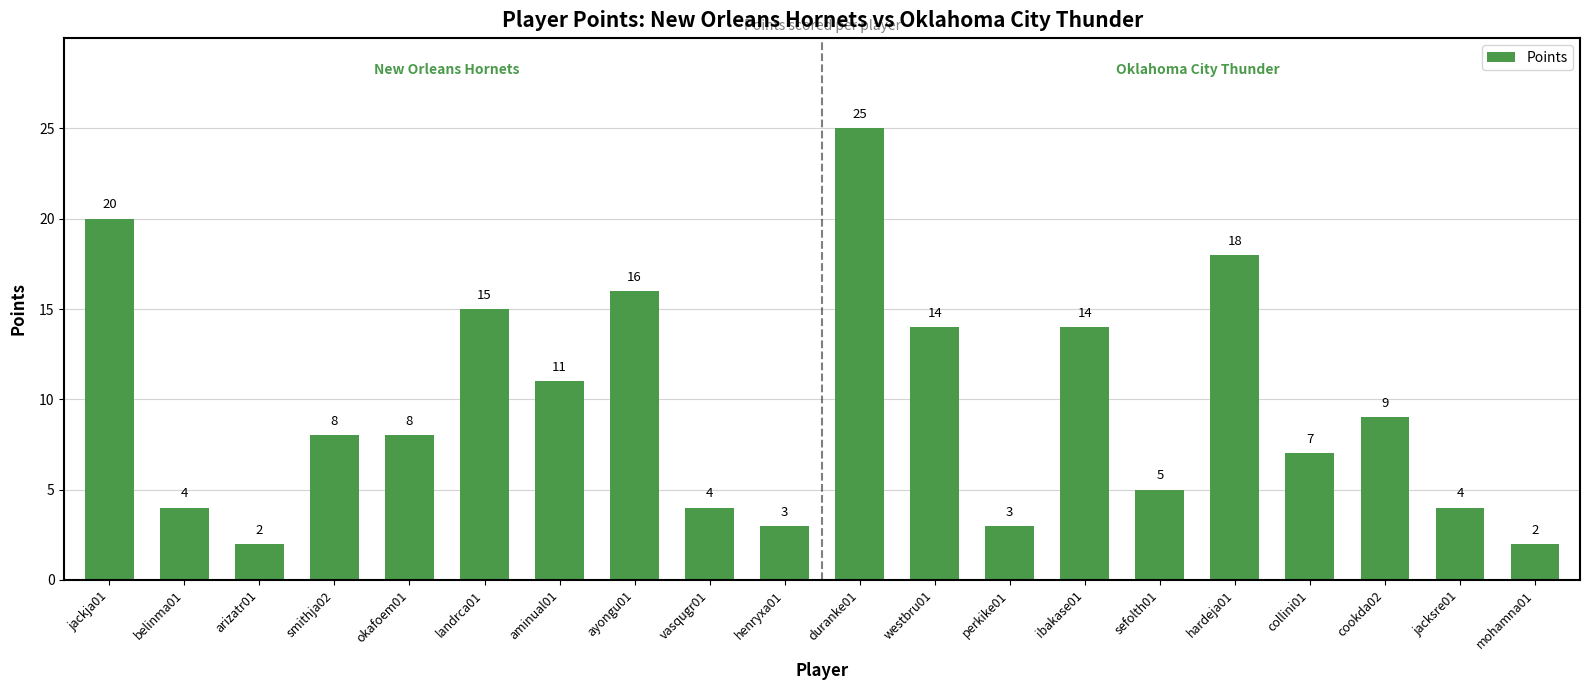

Read the value at jacksre01, to the nearest 5.

5